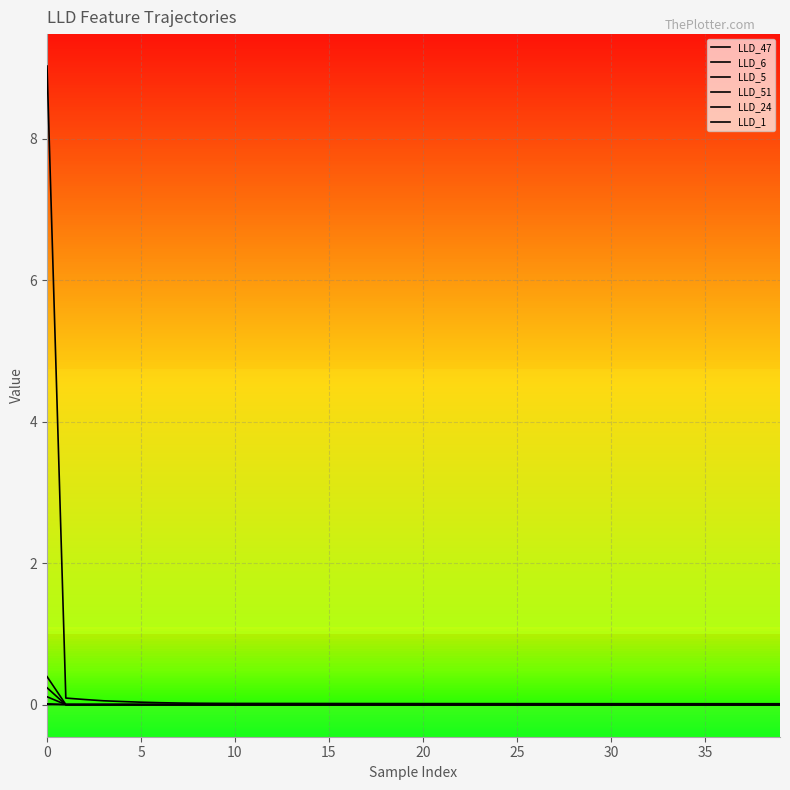

Does the chart display data point markers on the line(s)?

No